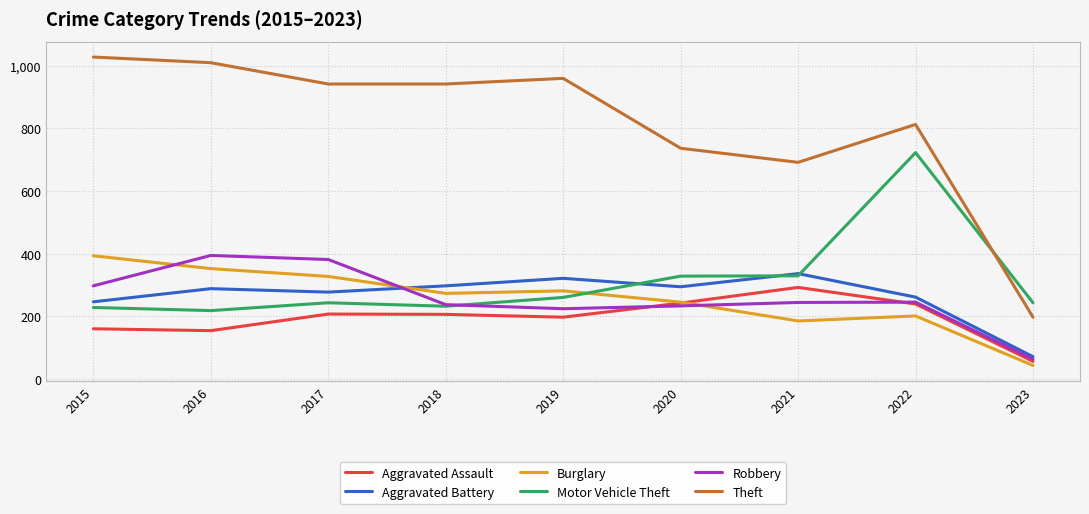

Which series has the largest range (max minus min)?

Theft